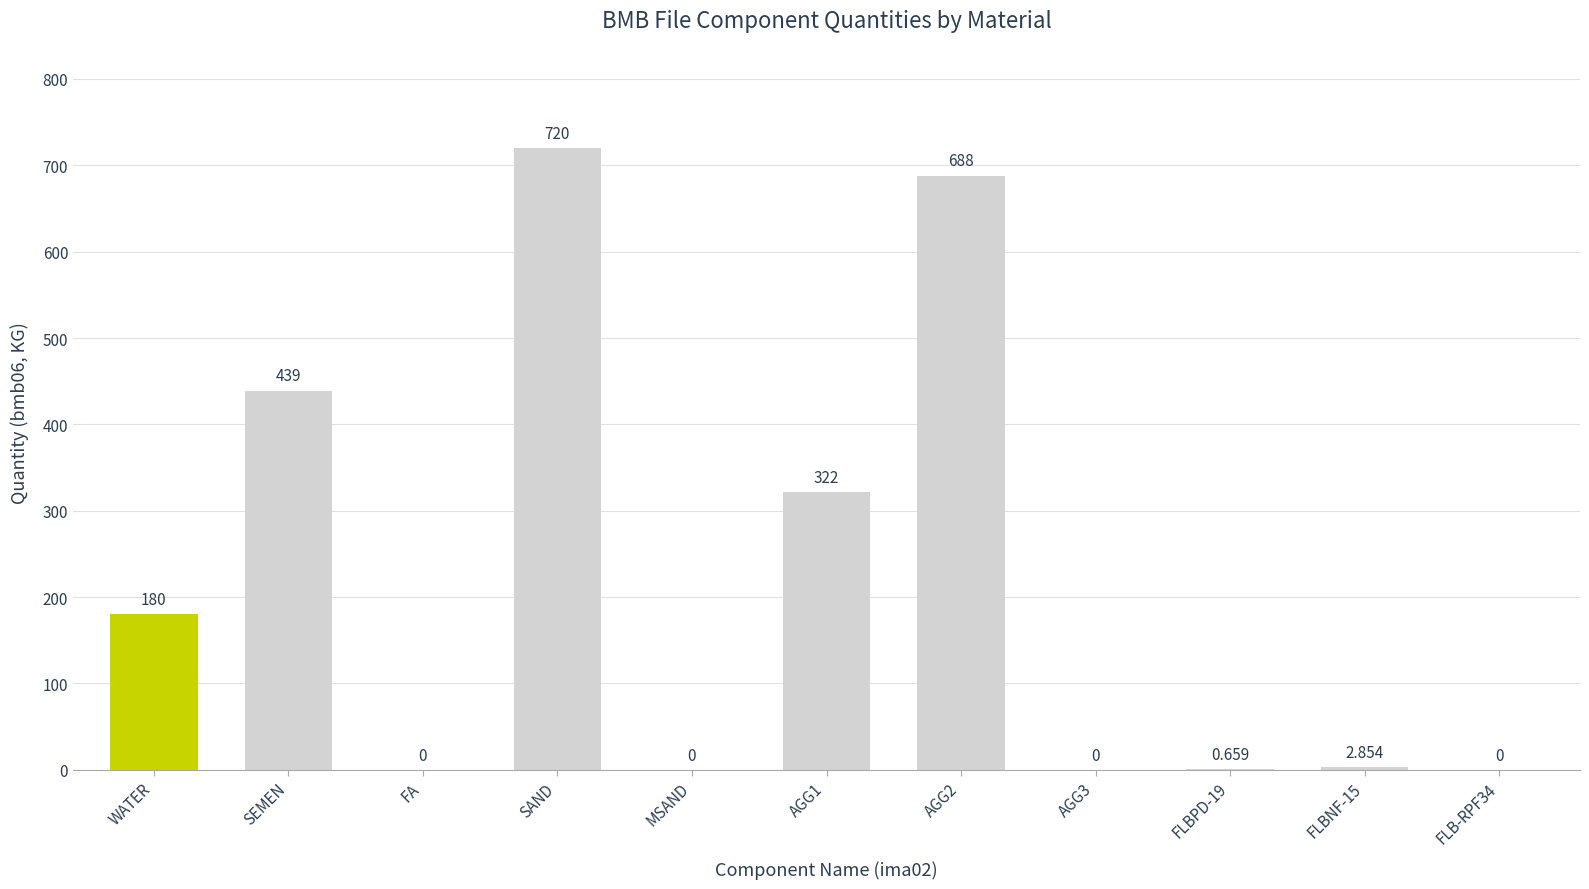

What is the change in value from SAND to FLB-RPF34?

-720.0